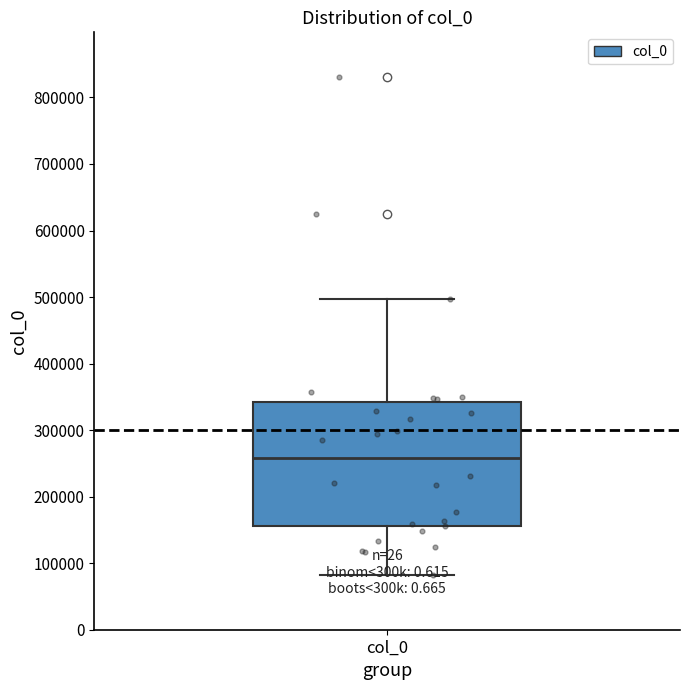

Transcribe this box plot: give where the median line is, the range the box spans, and where the two whiskers end, as read against the y-axis. The values are not printed on the chart, so give them approximately, as read against the axis.

median 260000, box 160000 to 340000, whiskers 80000 to 500000